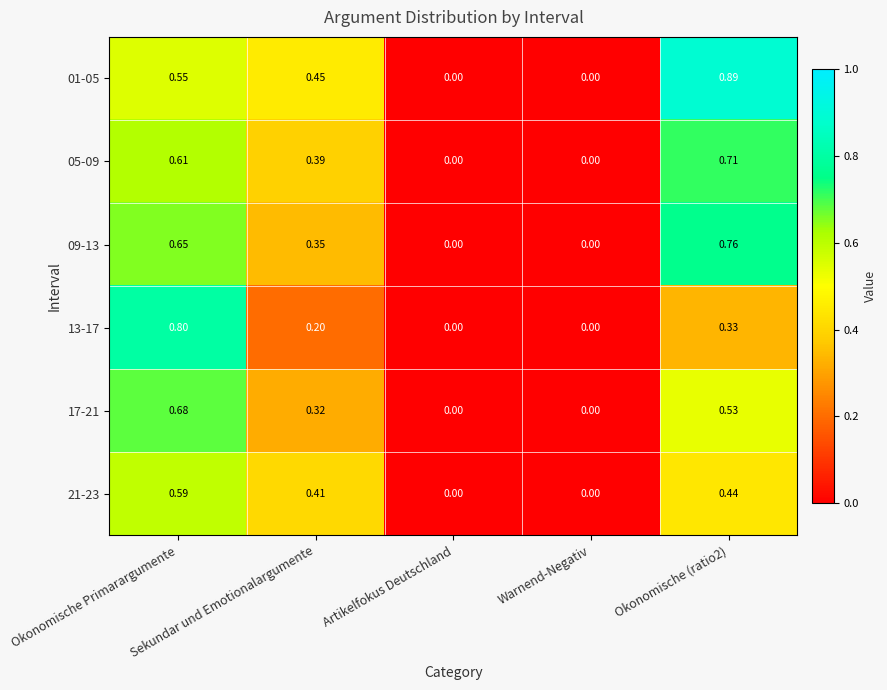

How many distinct data groups are displayed?

6